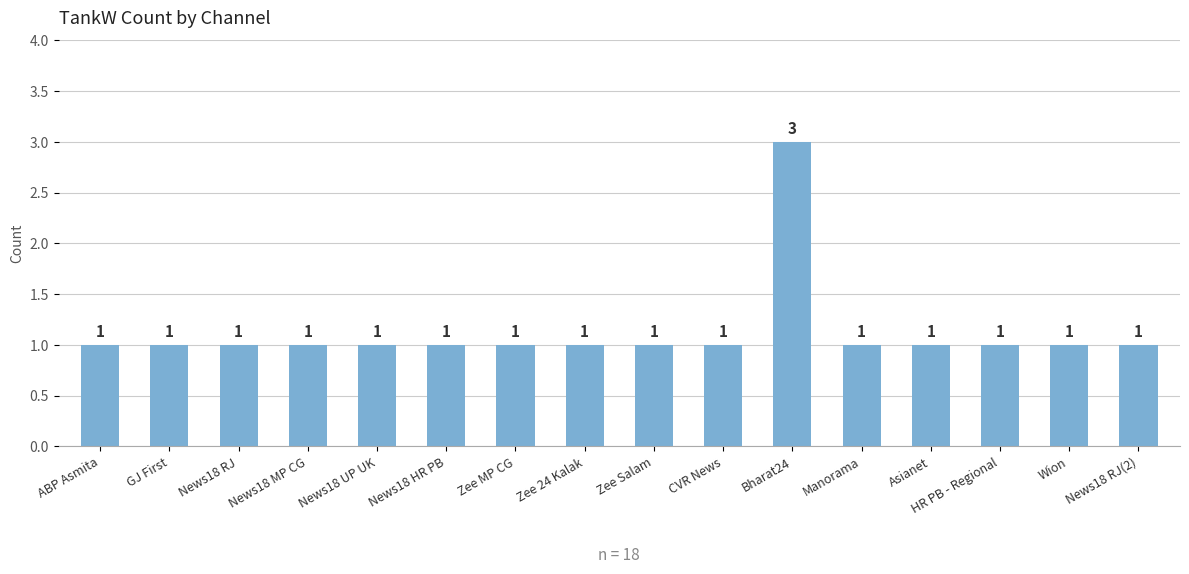

How many series are shown in this chart?

1